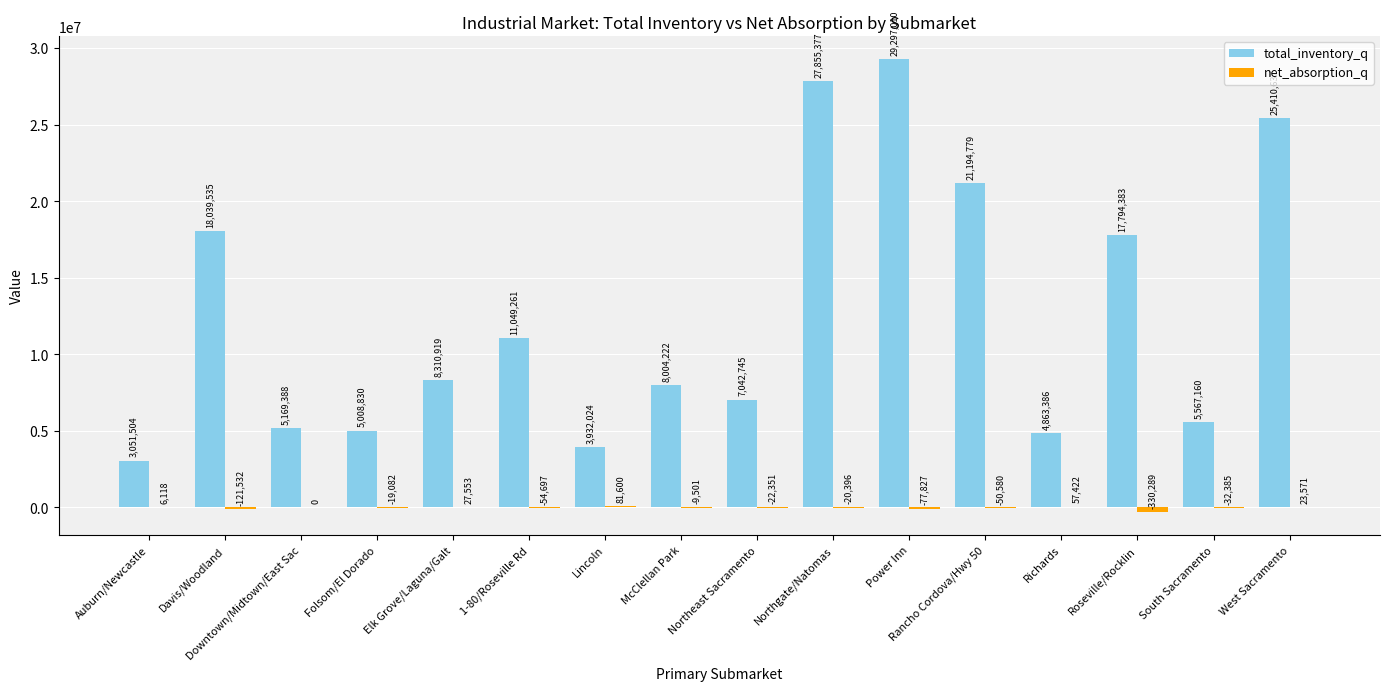

Between Elk Grove/Laguna/Galt and South Sacramento, which series saw the biggest shift?

total_inventory_q